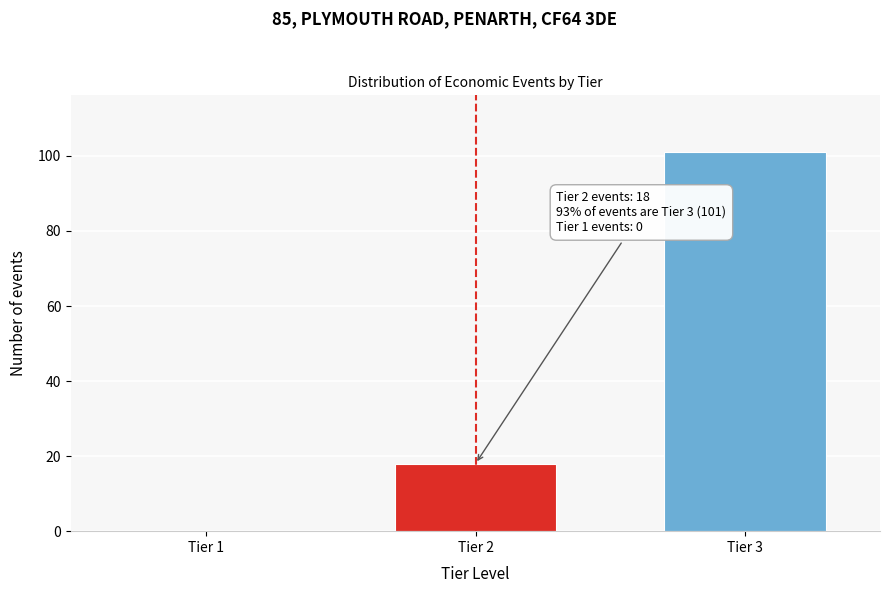

Reading right to left, extract all data points from this chart.

Tier 3=101	Tier 2=18	Tier 1=0